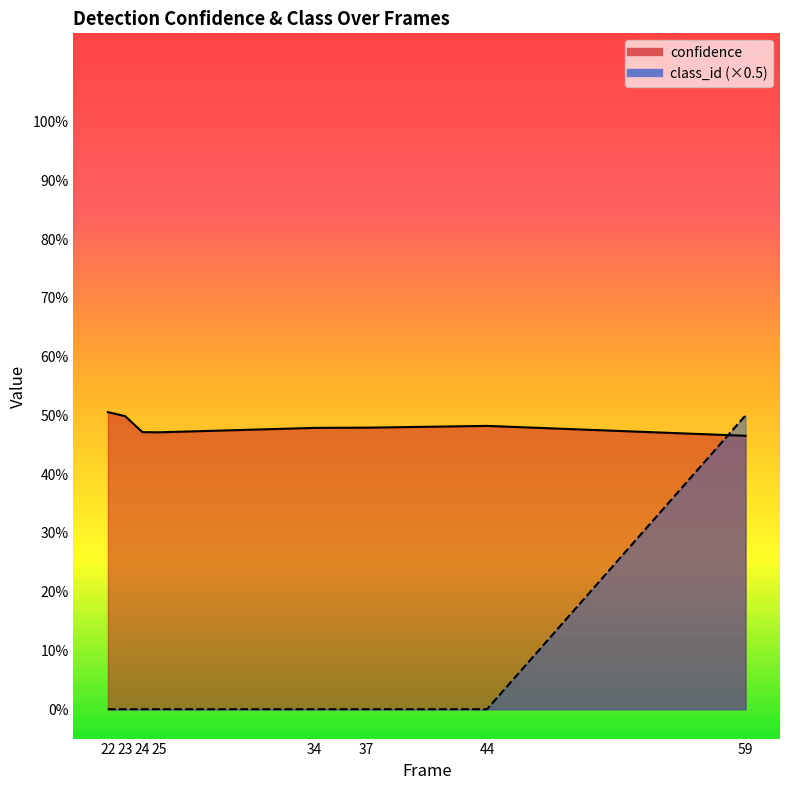

How many class_id values are between 0 and 1?

8